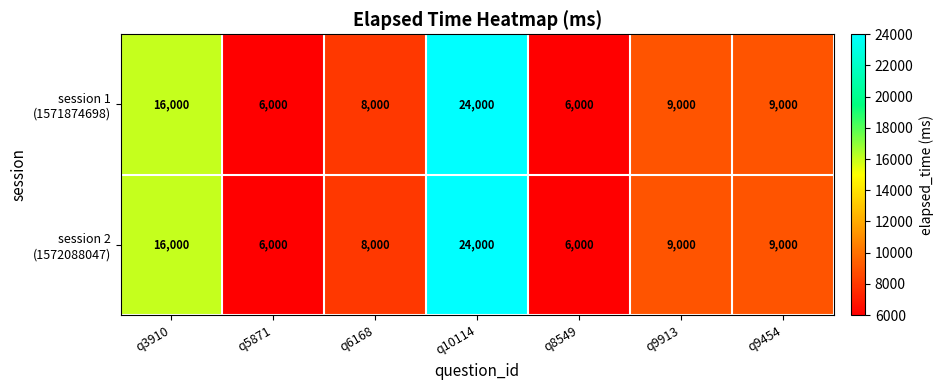

At which category is the sum across all series the highest?

q10114